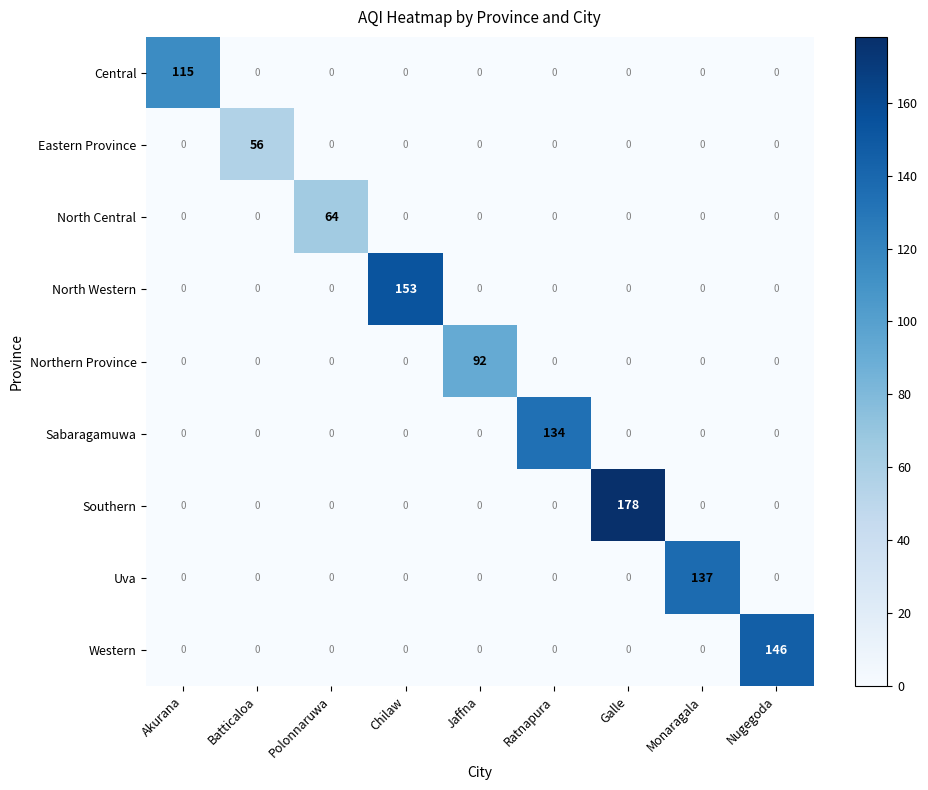

List the series in order of their peak value, lowest first.

Eastern Province, North Central, Northern Province, Central, Sabaragamuwa, Uva, Western, North Western, Southern